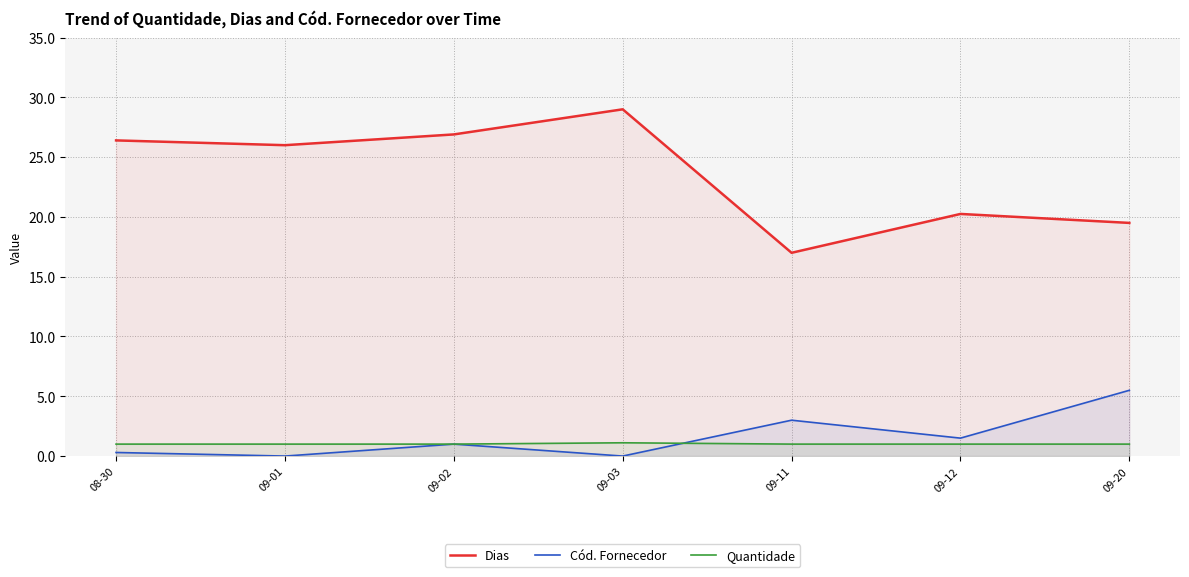

Read the Quantidade value at 09-03.

1.1